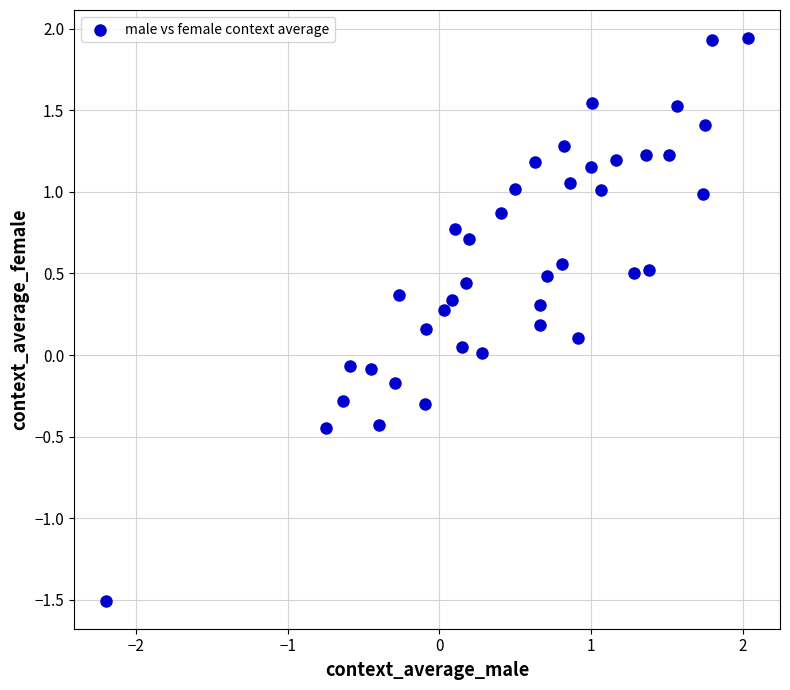

What is the range of X values (max minus min)?

4.2